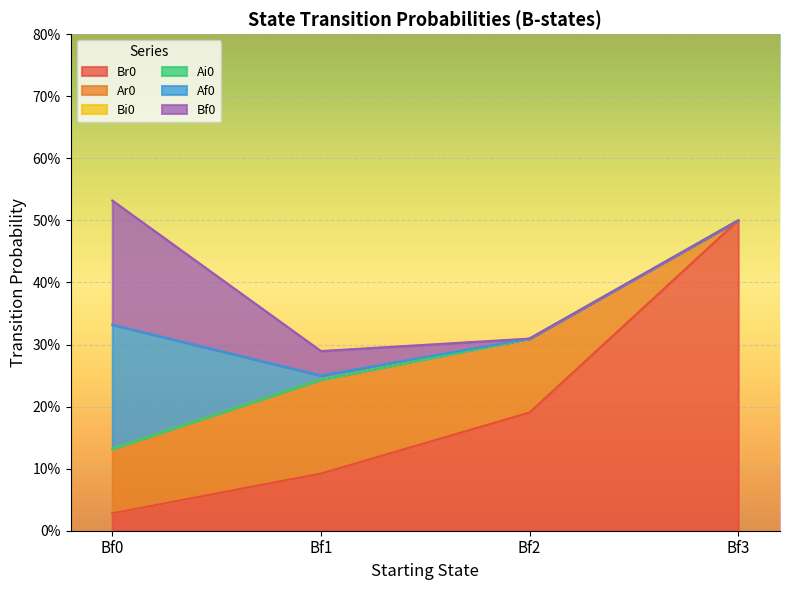

At how many categories does at least one series exceed 0?

4